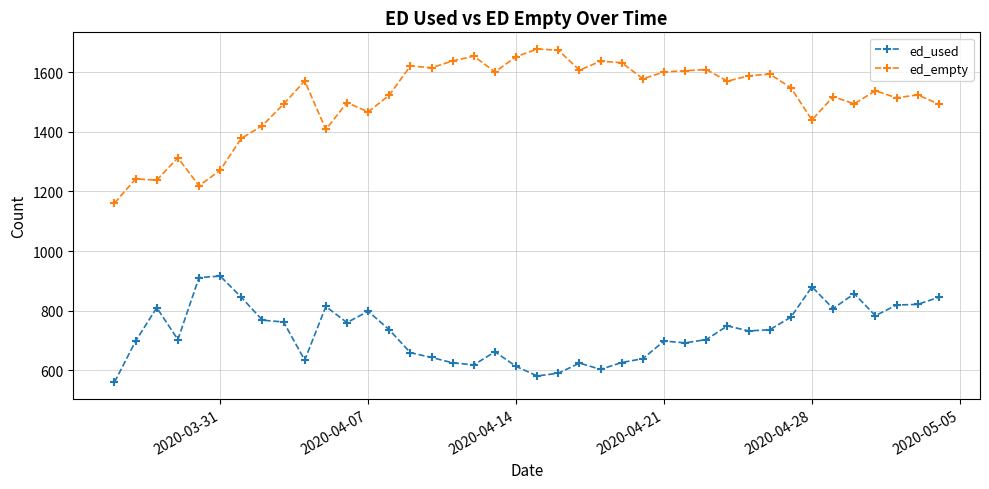

True or false: ed_empty has more than 2 interior local peaks.

True